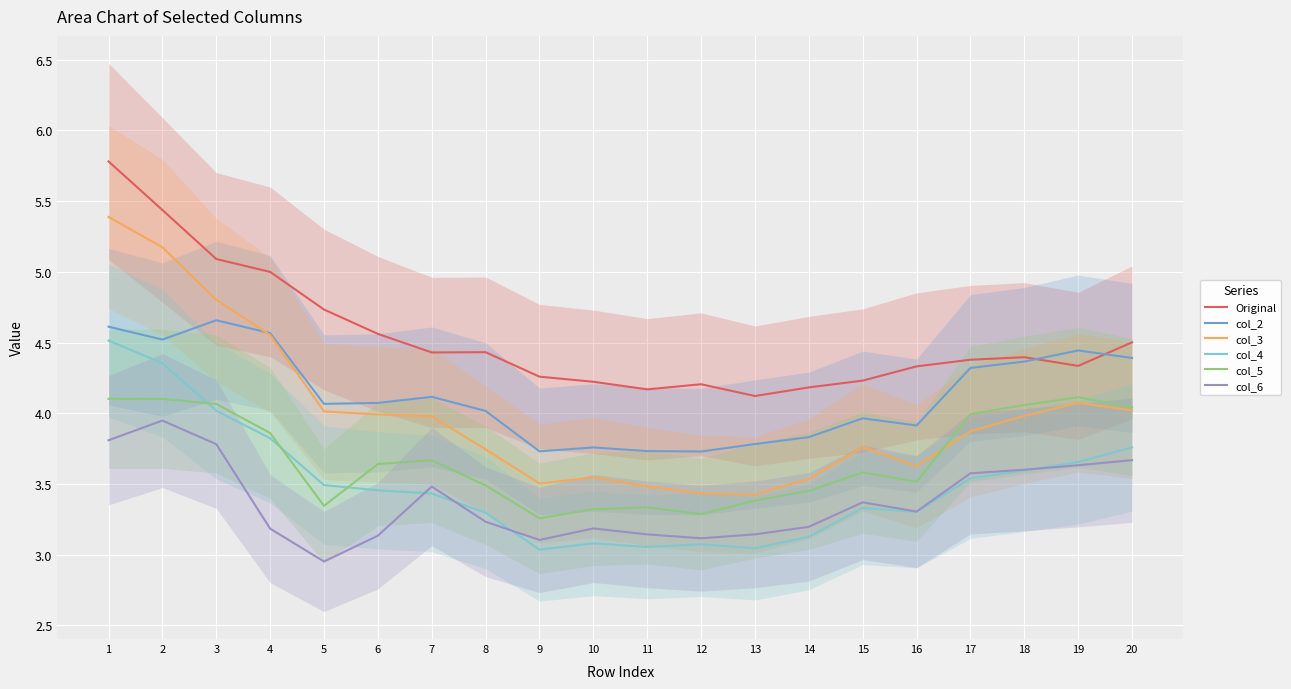

Reading left to right, list all the values displayed in this chart.

Original: 5.8	5.4	5.1	5.0	4.7	4.6	4.4	4.4	4.3	4.2	4.2	4.2	4.1	4.2	4.2	4.3	4.4	4.4	4.3	4.5
col_2: 4.6	4.5	4.7	4.6	4.1	4.1	4.1	4.0	3.7	3.8	3.7	3.7	3.8	3.8	4.0	3.9	4.3	4.4	4.4	4.4
col_3: 5.4	5.2	4.8	4.6	4.0	4.0	4.0	3.7	3.5	3.5	3.5	3.4	3.4	3.5	3.8	3.6	3.9	4.0	4.1	4.0
col_4: 4.5	4.4	4.0	3.8	3.5	3.5	3.4	3.3	3.0	3.1	3.1	3.1	3.0	3.1	3.3	3.3	3.5	3.6	3.7	3.8
col_5: 4.1	4.1	4.1	3.9	3.3	3.6	3.7	3.5	3.3	3.3	3.3	3.3	3.4	3.5	3.6	3.5	4.0	4.1	4.1	4.0
col_6: 3.8	3.9	3.8	3.2	3.0	3.1	3.5	3.2	3.1	3.2	3.1	3.1	3.1	3.2	3.4	3.3	3.6	3.6	3.6	3.7